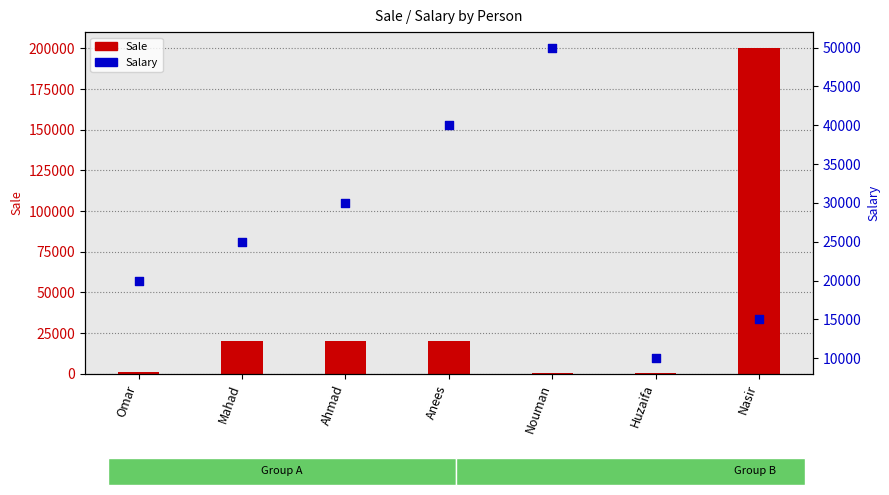

Which series contains the highest Y value?

Sale